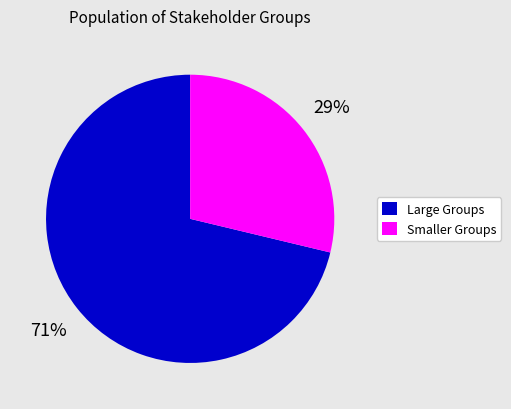

Rank the categories by value from lowest to highest.

Smaller Groups, Large Groups